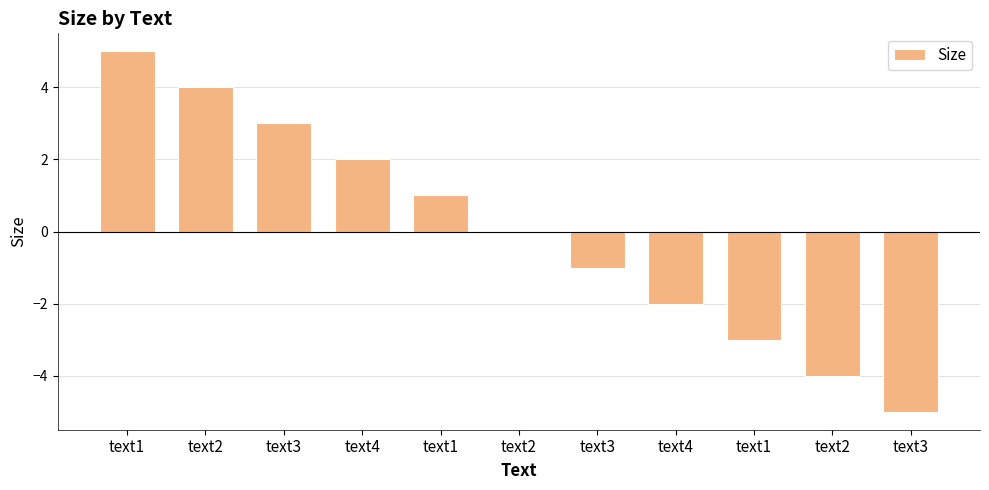

True or false: the data shows -4 at text2.

True